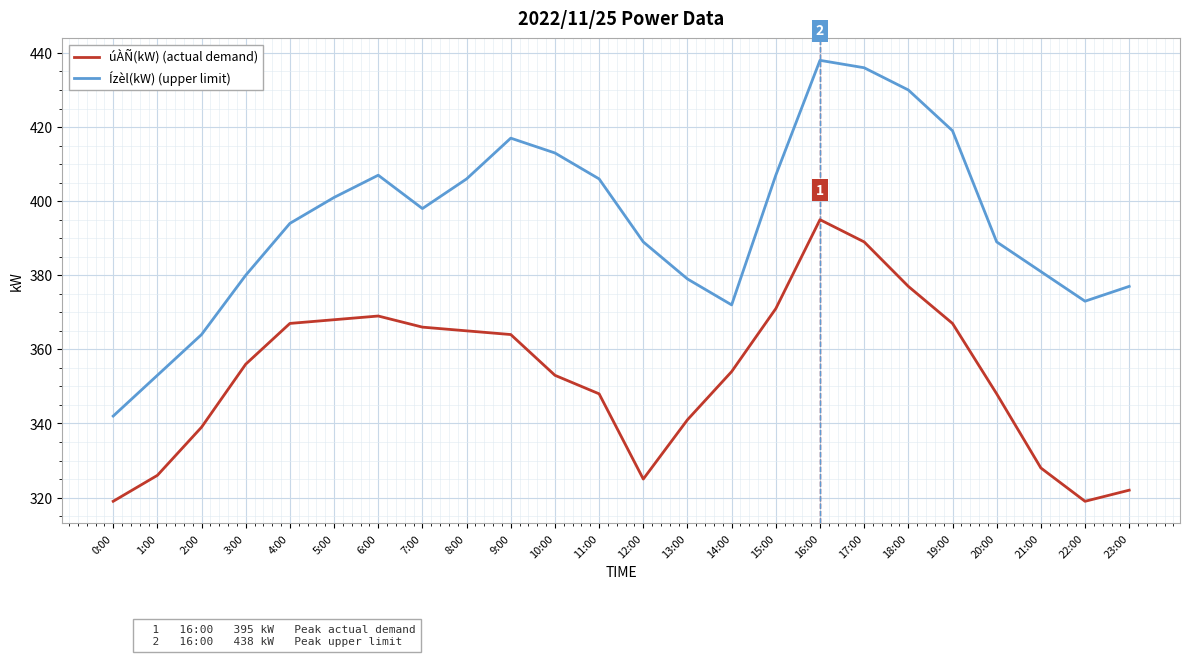

What is the smallest value displayed?

319